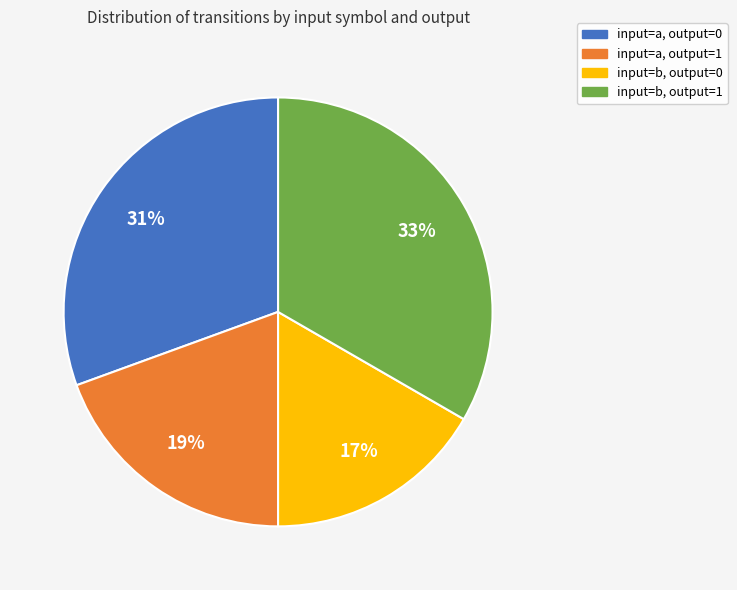

Is there a majority slice in this chart?

No